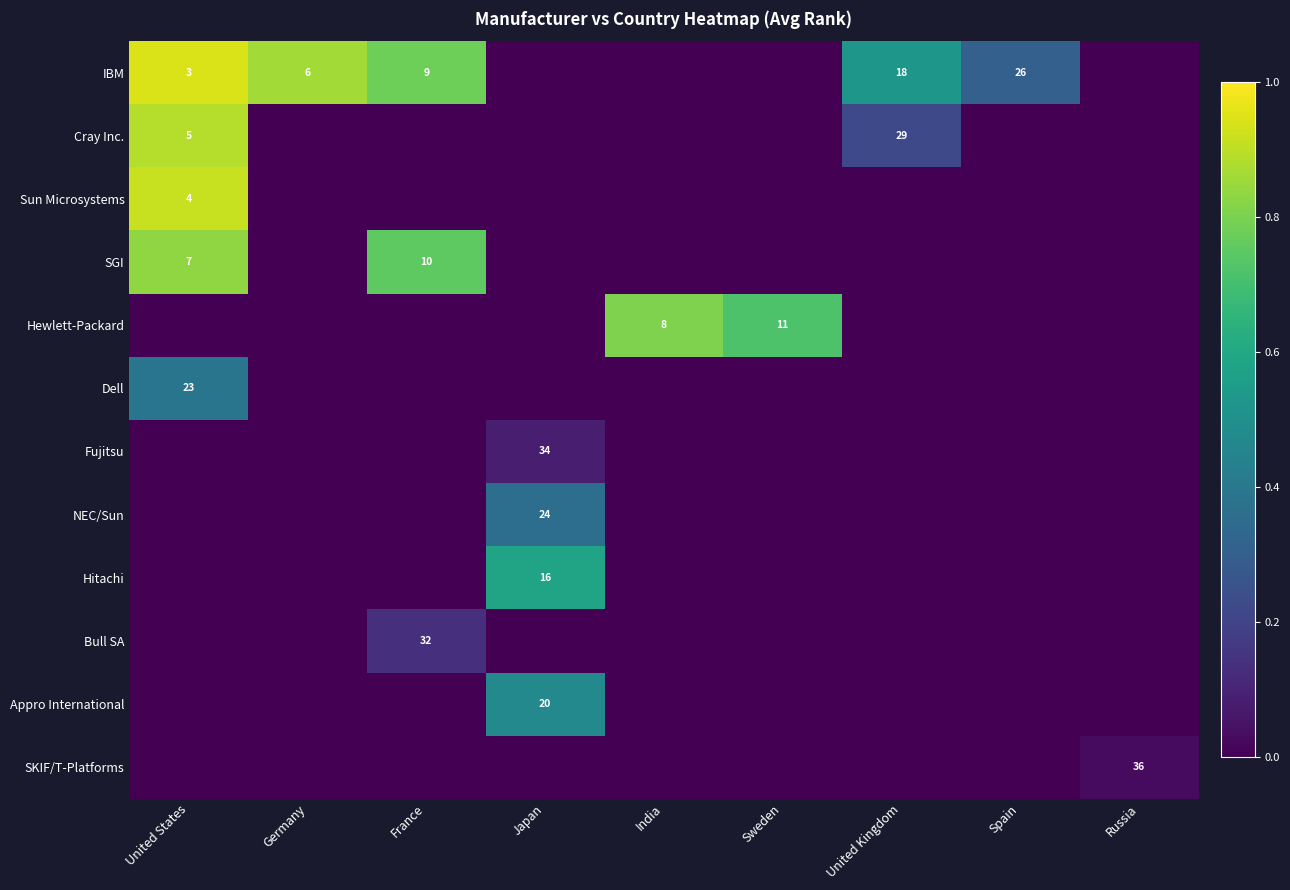

The NEC/Sun series shows 24 at Japan. True or false?

True